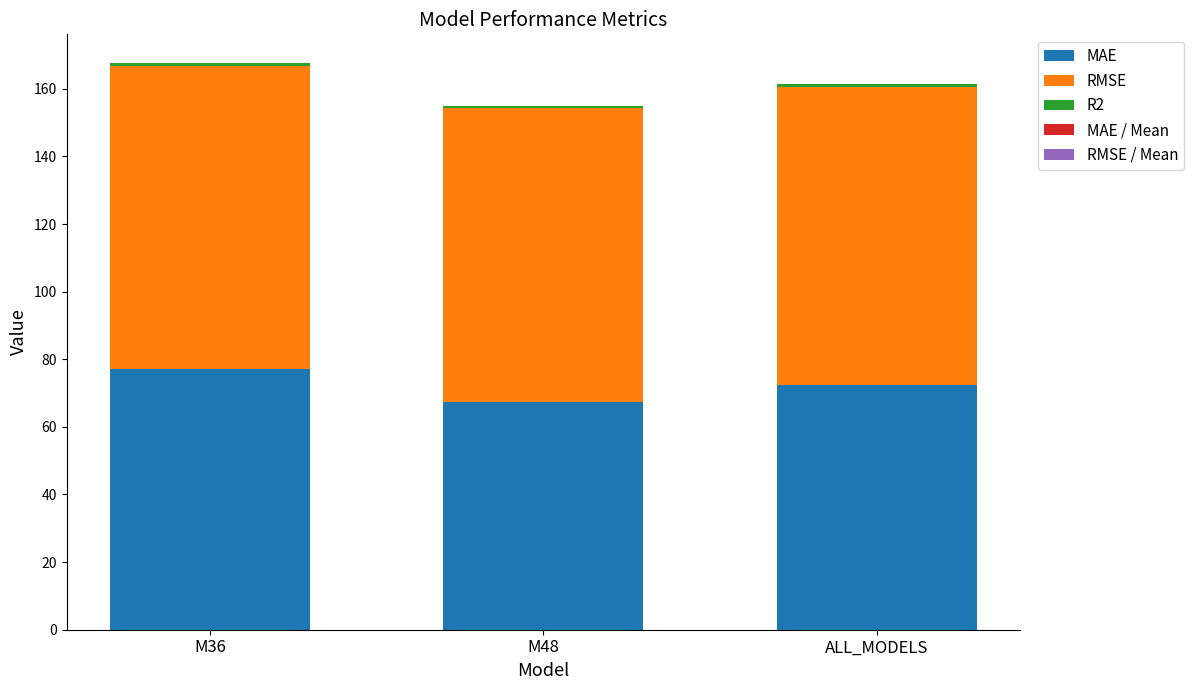

Which category has the highest value in the MAE series?

M36